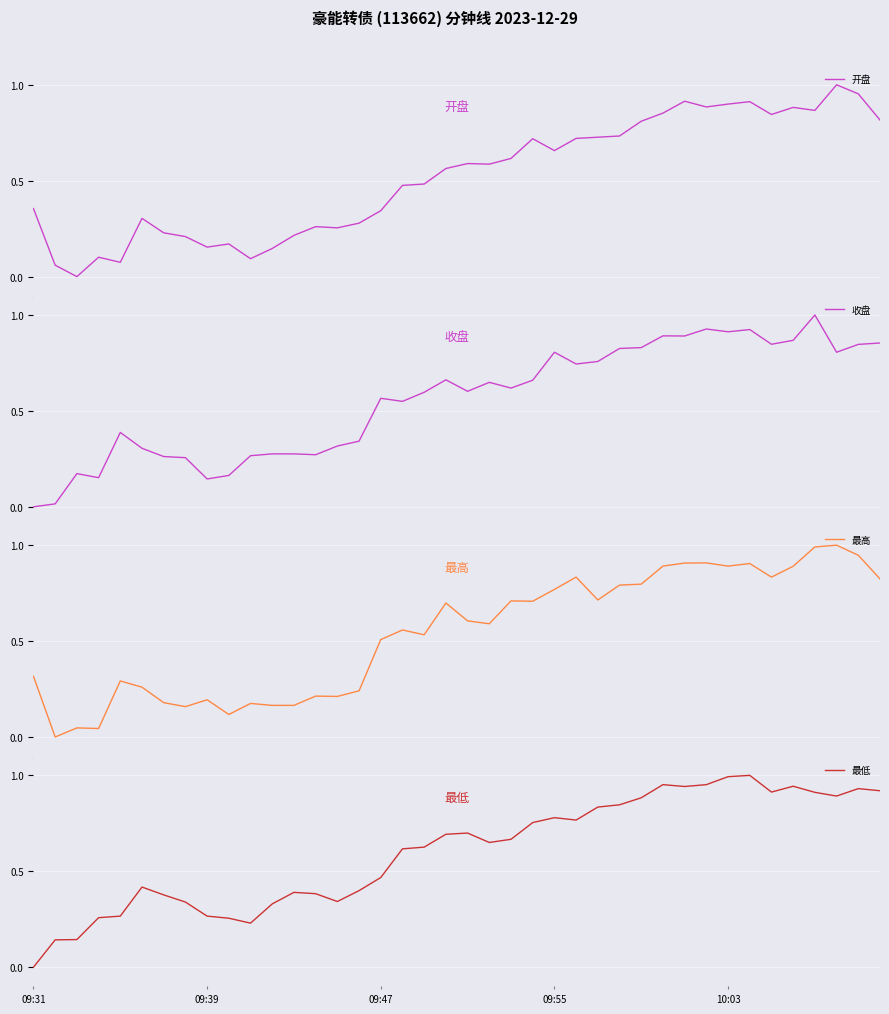

Rank the series by their maximum value, from lowest to highest.

开盘, 收盘, 最高, 最低